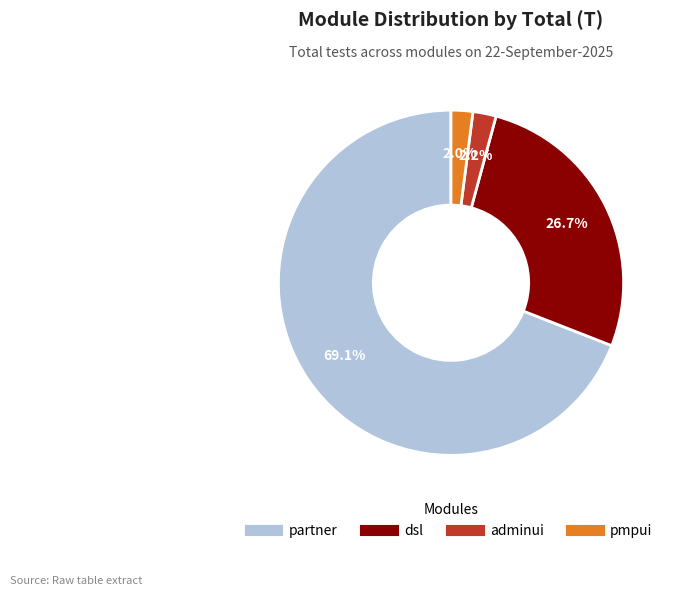

How many slices are in this pie chart?

4